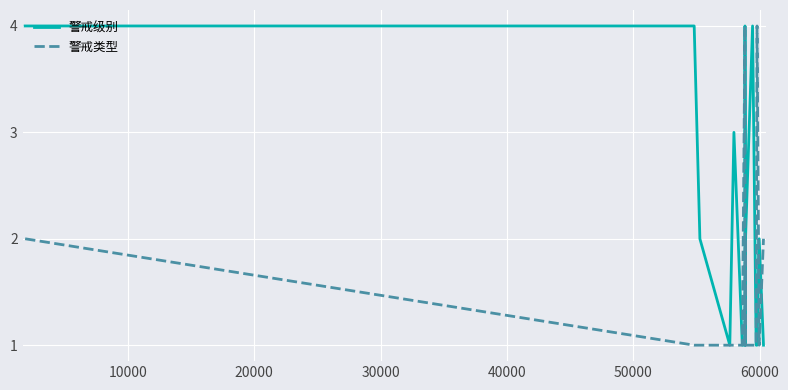

Which series has the largest total across all categories?

警戒级别